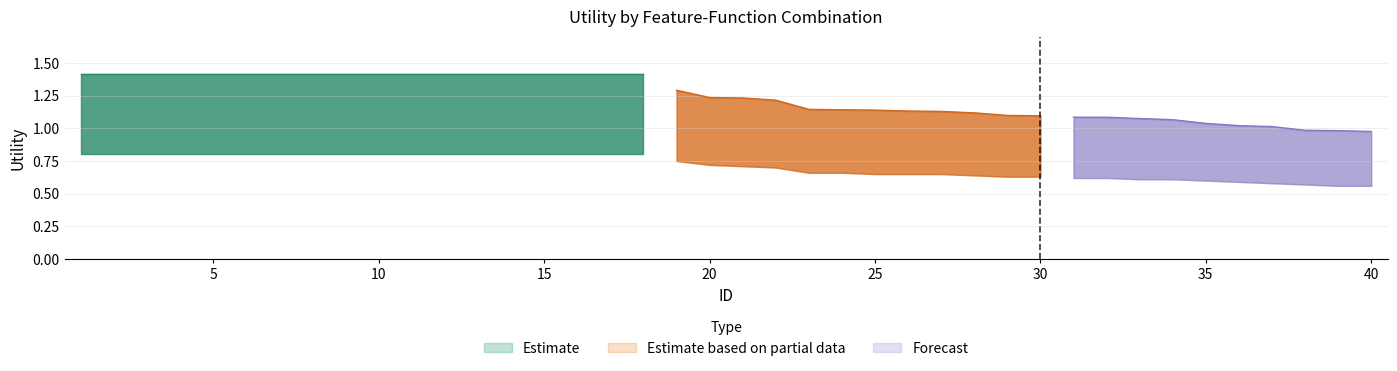

Does the chart display data point markers on the line(s)?

No